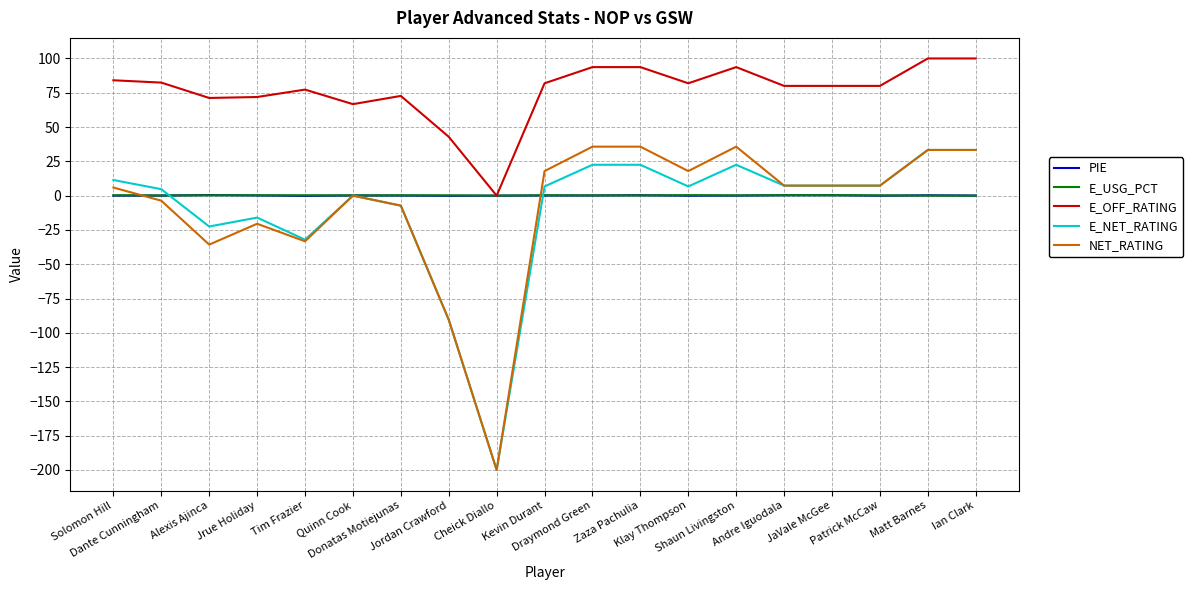

What is the average value of the E_USG_PCT series?

0.2